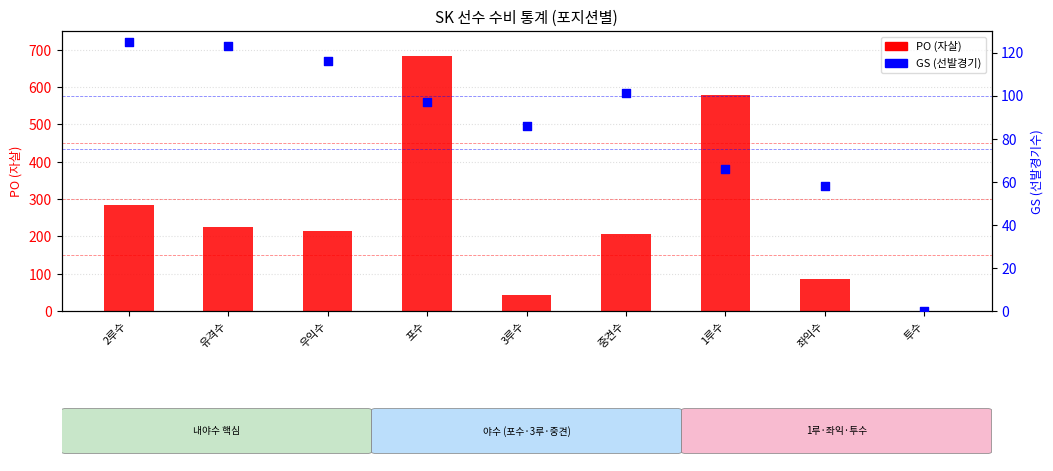

What is the total value across all series at 2루수?

408